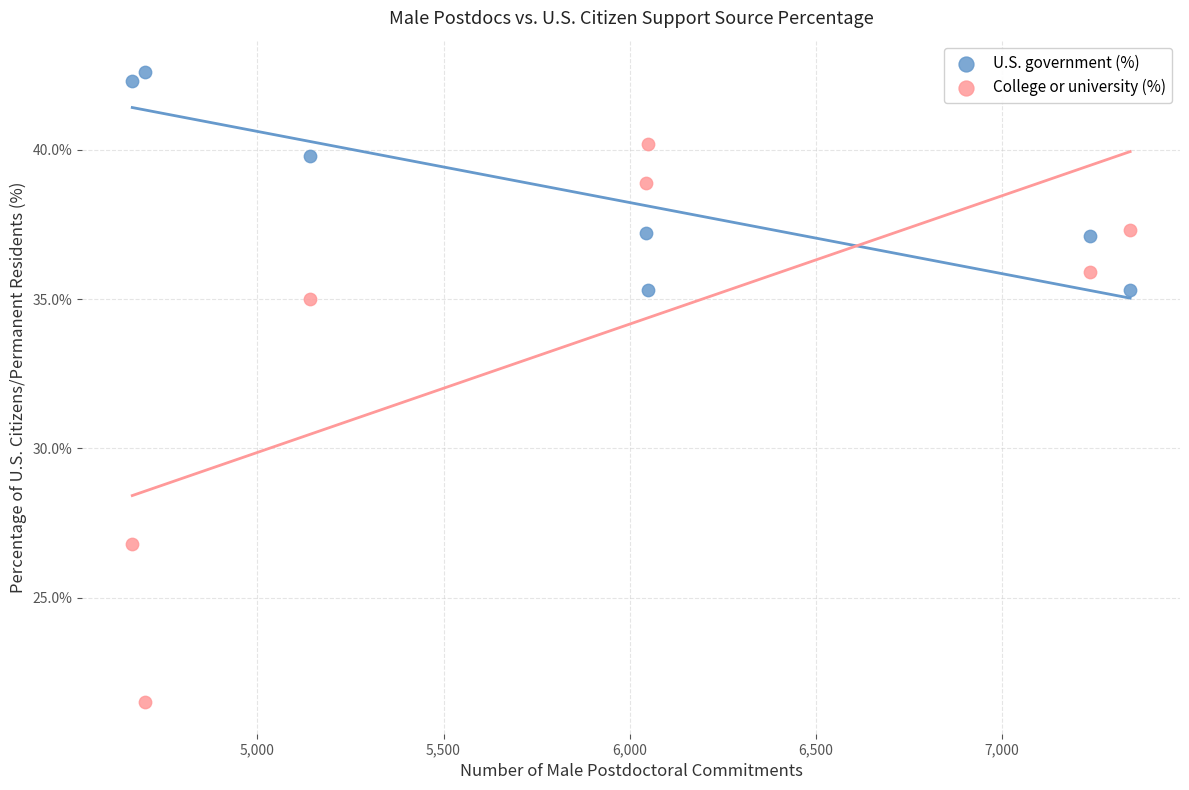

What are all the series names shown in the legend?

U.S. government (%), College or university (%)